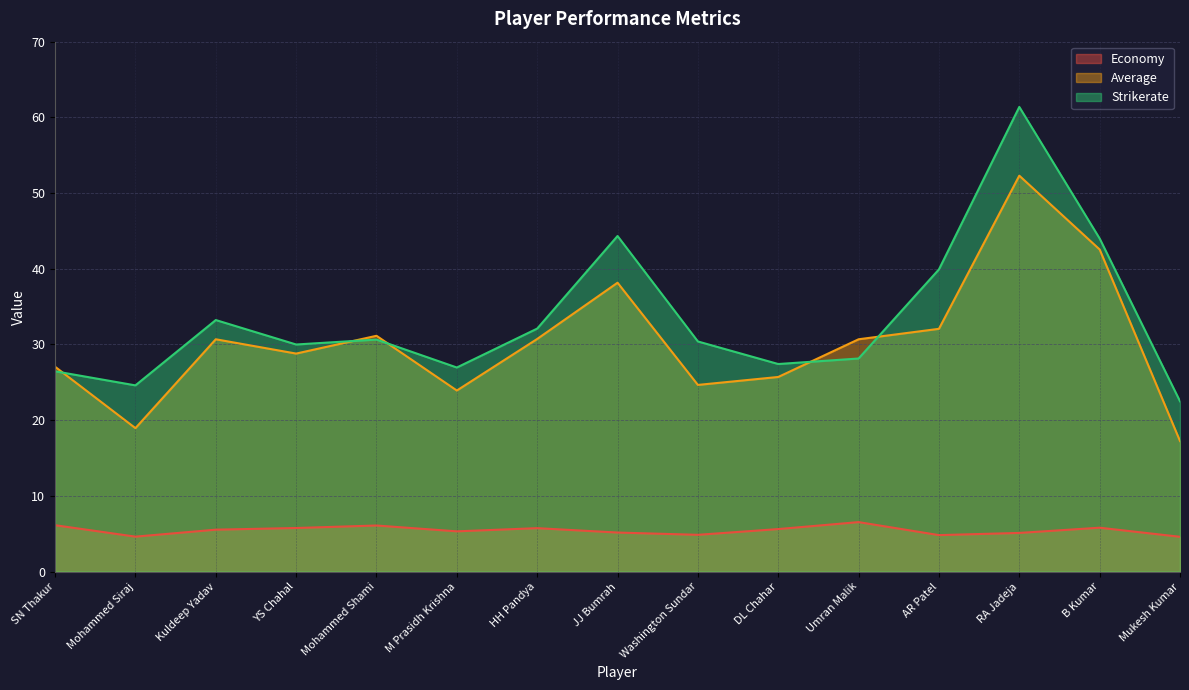

What is the sum of all Economy values?

81.7